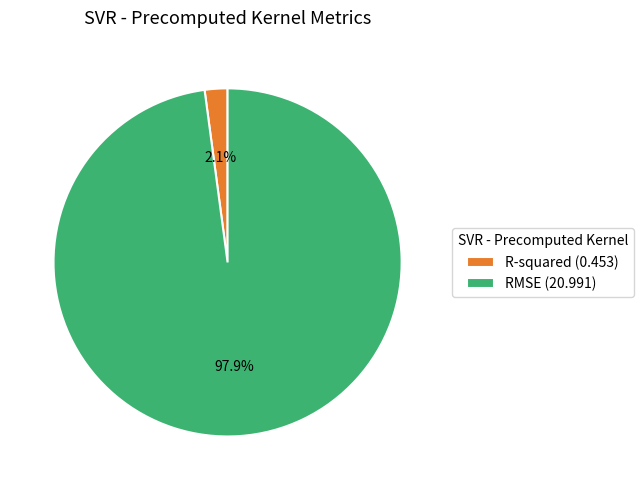

Combined, do RMSE and R-squared account for over 50%?

Yes